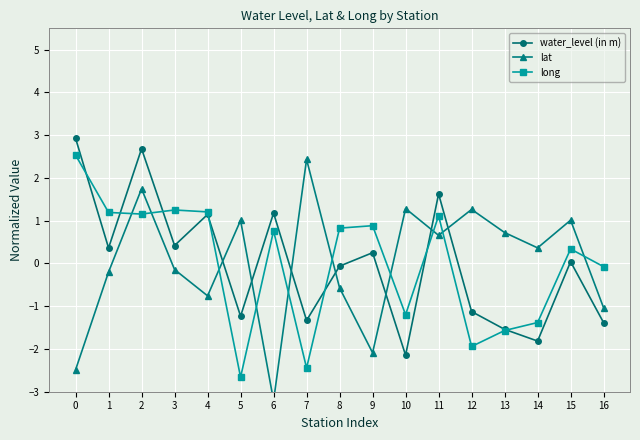

Reading right to left, list all the values displayed in this chart.

water_level (in m): 16=-1.4	15=0.0	14=-1.8	13=-1.5	12=-1.1	11=1.6	10=-2.1	9=0.3	8=-0.1	7=-1.3	6=1.2	5=-1.2	4=1.1	3=0.4	2=2.7	1=0.4	0=2.9
lat: 16=-1.0	15=1.0	14=0.4	13=0.7	12=1.3	11=0.7	10=1.3	9=-2.1	8=-0.6	7=2.4	6=-3.2	5=1.0	4=-0.8	3=-0.1	2=1.7	1=-0.2	0=-2.5
long: 16=-0.1	15=0.3	14=-1.4	13=-1.6	12=-1.9	11=1.1	10=-1.2	9=0.9	8=0.8	7=-2.4	6=0.8	5=-2.7	4=1.2	3=1.3	2=1.2	1=1.2	0=2.5